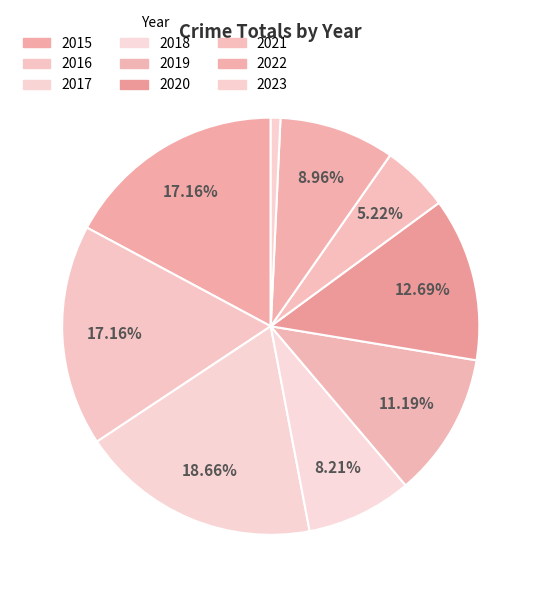

Does 2016 account for over 50% of the chart?

No